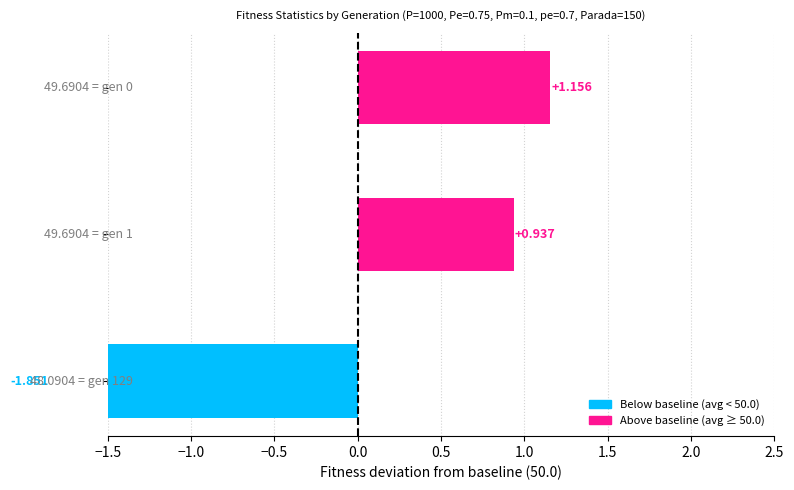

Does the chart contain any negative values?

Yes